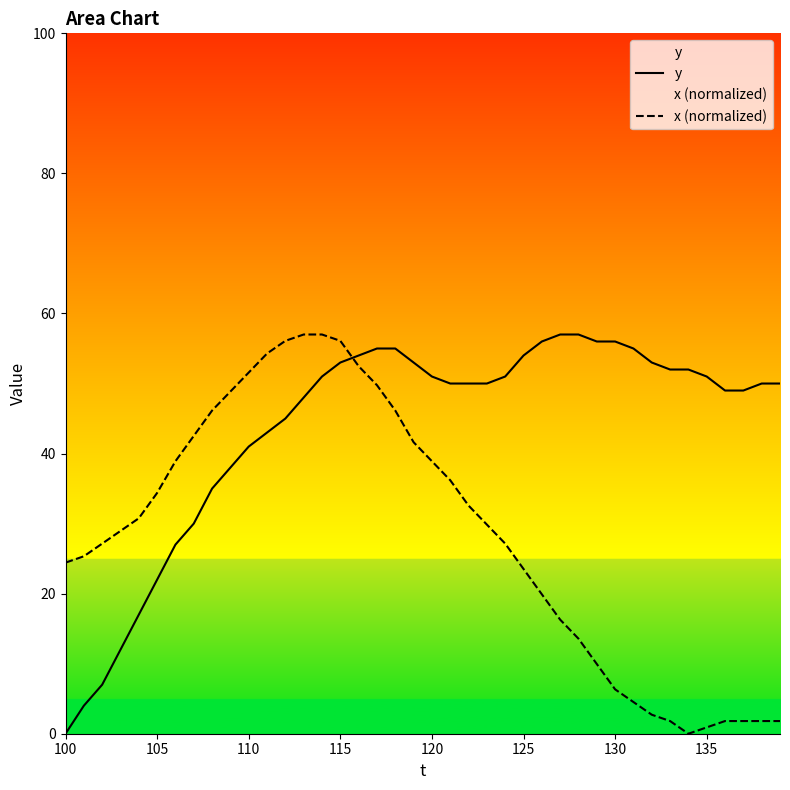

True or false: x (normalized) and y intersect in this chart.

True